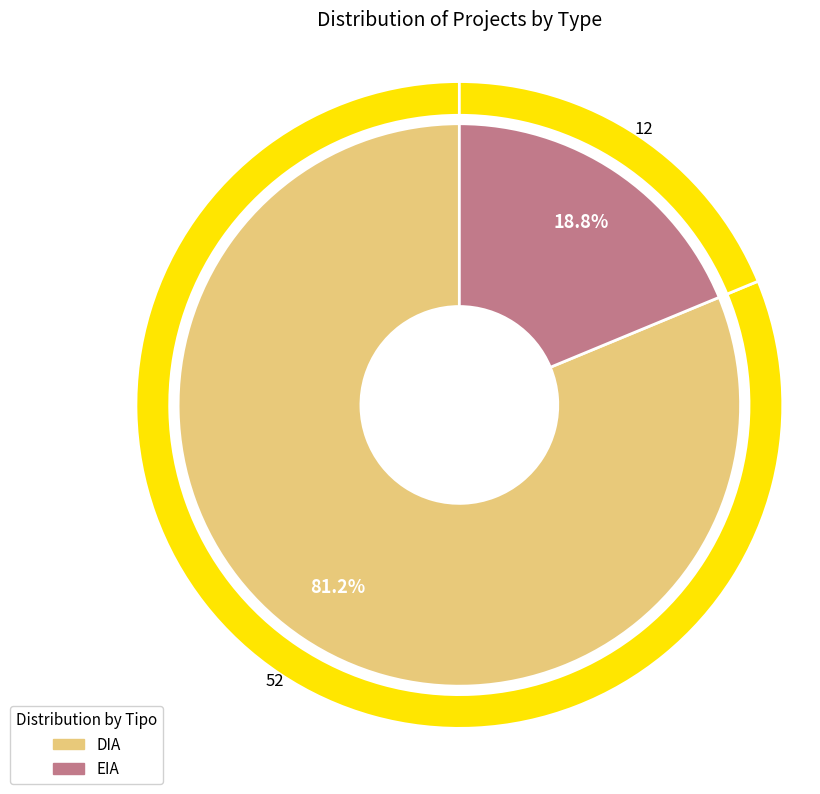

To the nearest percent, what is the combined percentage of EIA and DIA?

100%